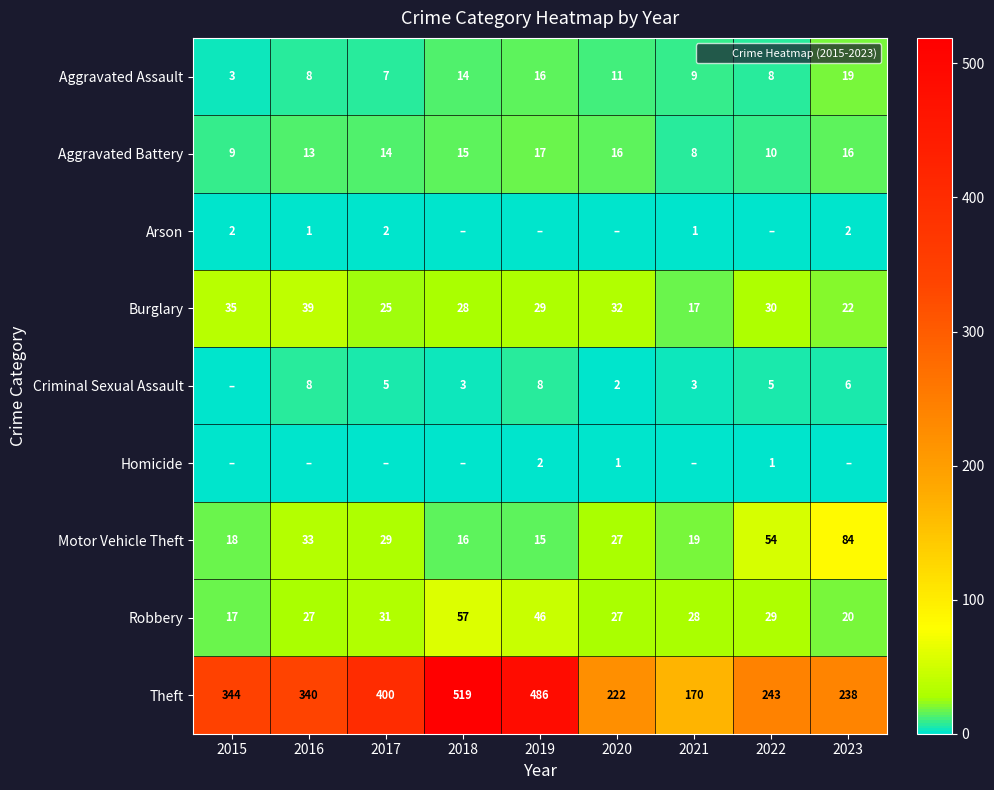

How many Aggravated Battery values are between 10 and 16?

6